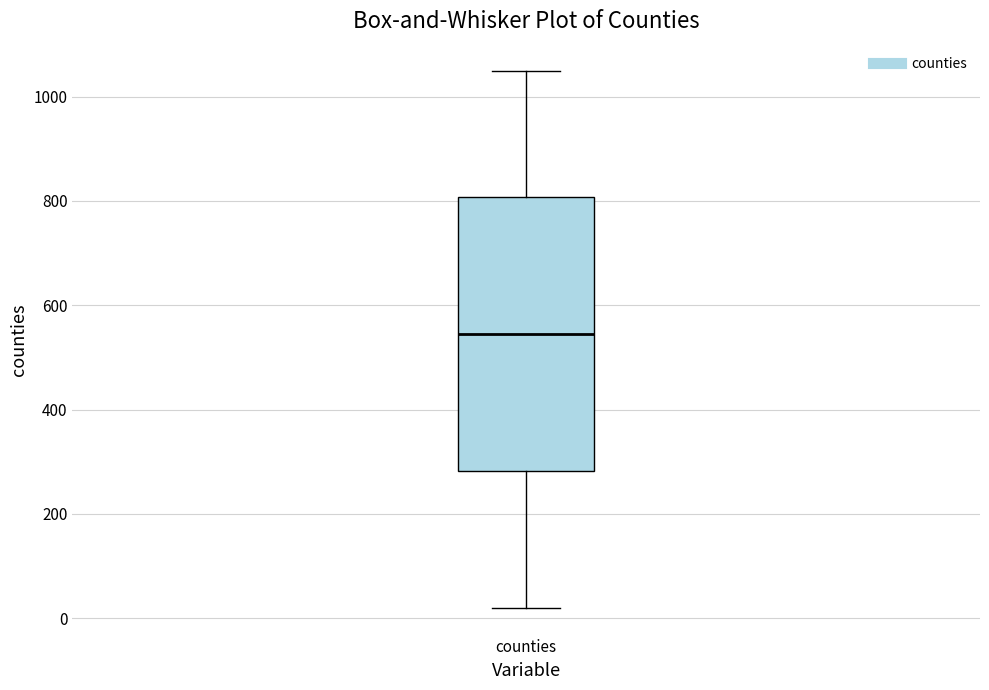

Read this box plot against the y-axis: the position of the median line, the range covered by the box, and the ends of both whiskers. The values are not printed on the chart, so give them approximately, as read against the axis.

median 540, box 280 to 800, whiskers 20 to 1040